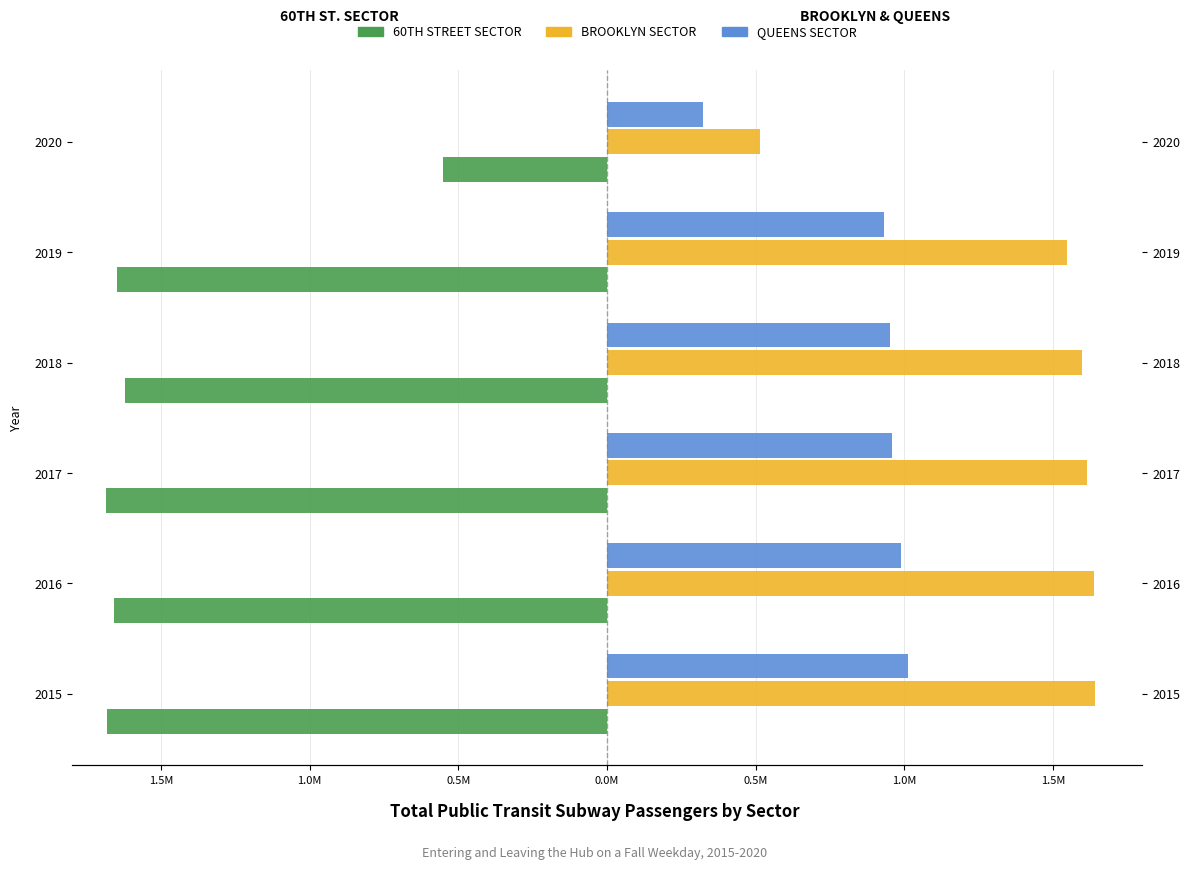

What is the greatest value displayed?

1.6